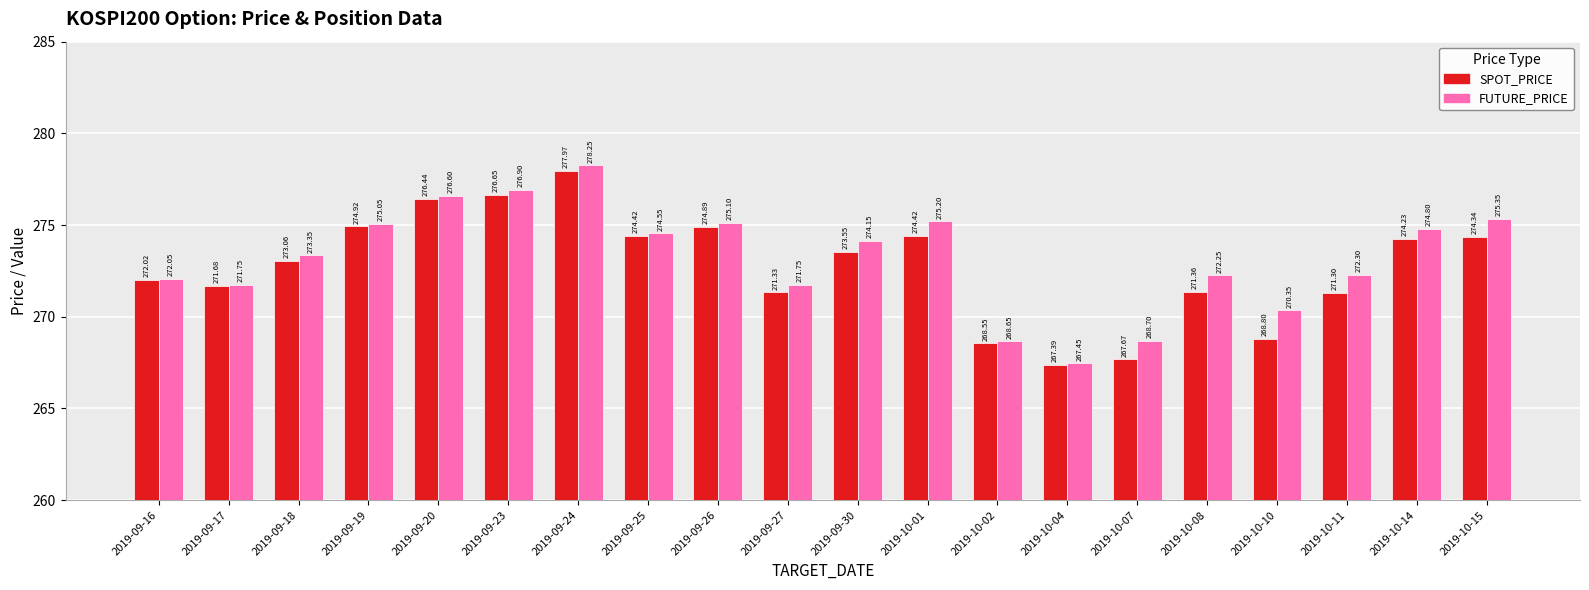

Which series has the largest range (max minus min)?

FUTURE_PRICE